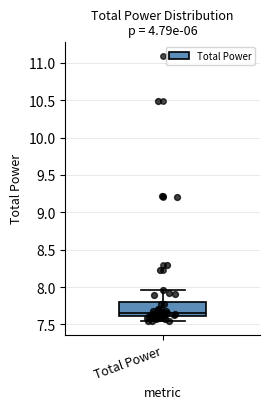

Transcribe this box plot: give where the median line is, the range the box spans, and where the two whiskers end, as read against the y-axis. The values are not printed on the chart, so give them approximately, as read against the axis.

median 7.65, box 7.60 to 7.80, whiskers 7.55 to 7.95